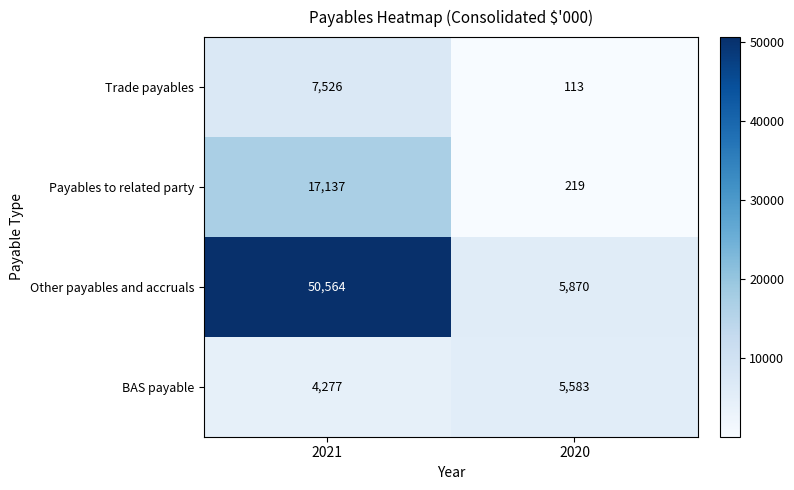

What is the difference between the Other payables and accruals values at 2020 and 2021?

44694